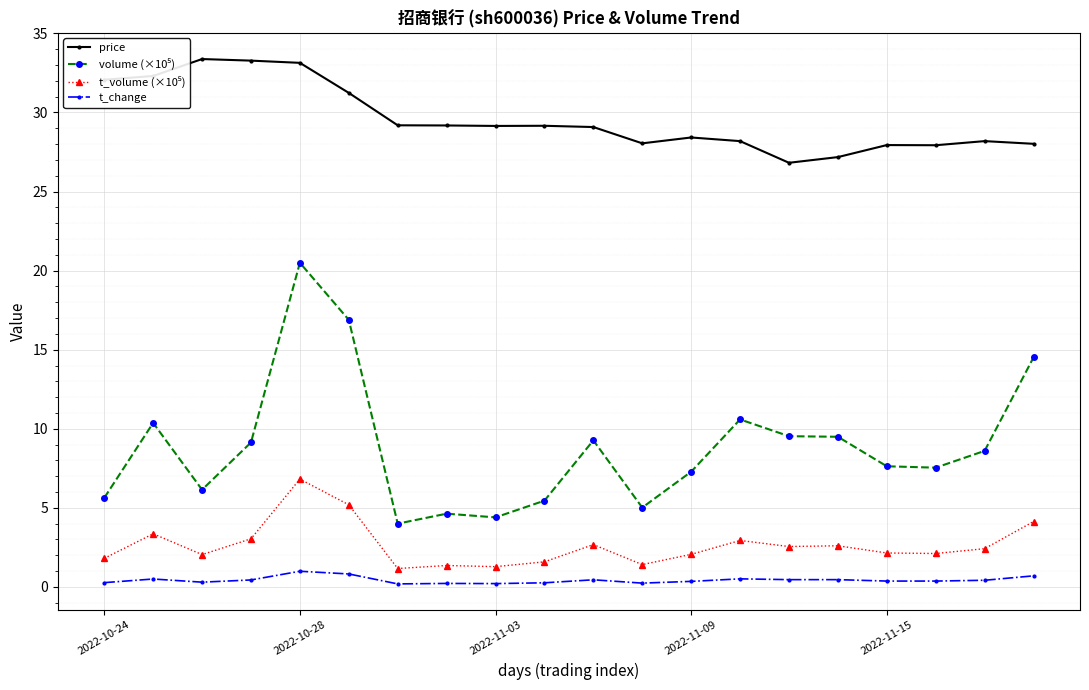

What is the sum of all t_change values?

8.5